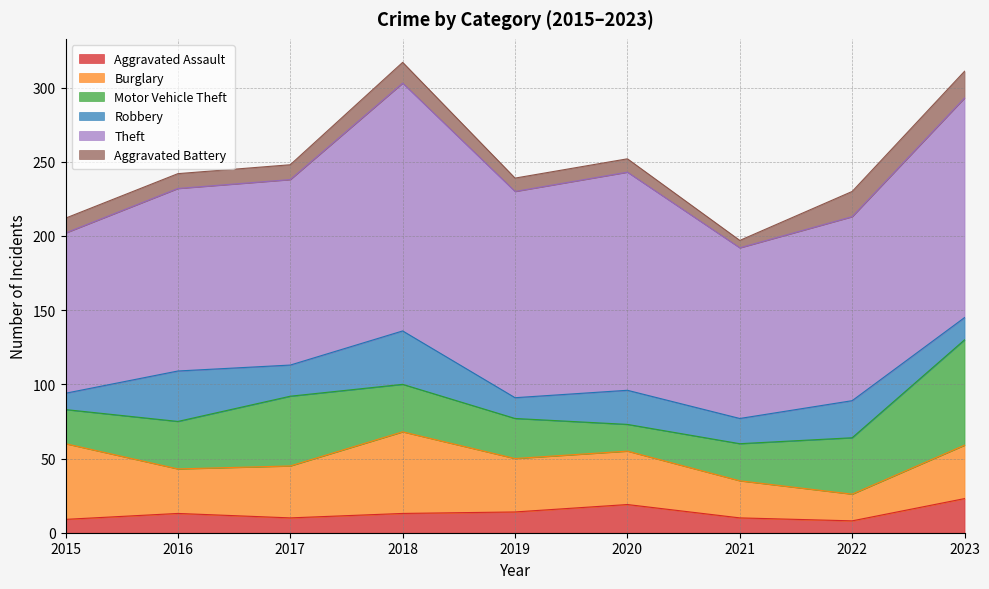

What is the highest value of the Motor Vehicle Theft series?

71